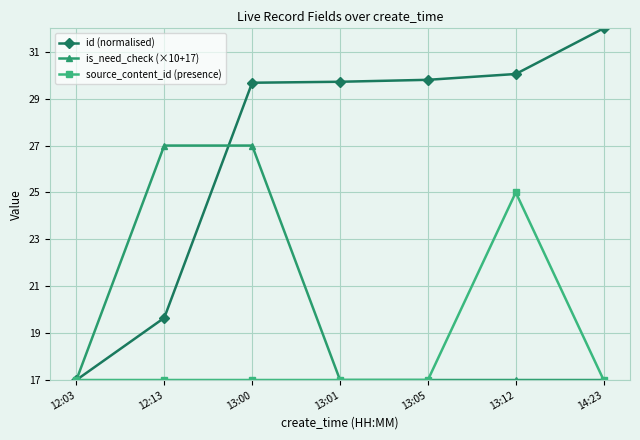

What is the value of the source_content_id (presence) point at the 7th from the left?

17.0